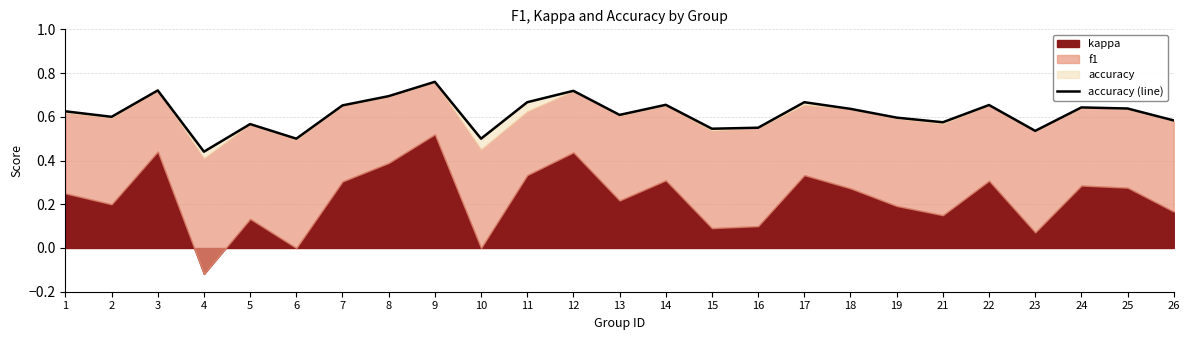

What is the sum of the values at 24 and 25?

1.3